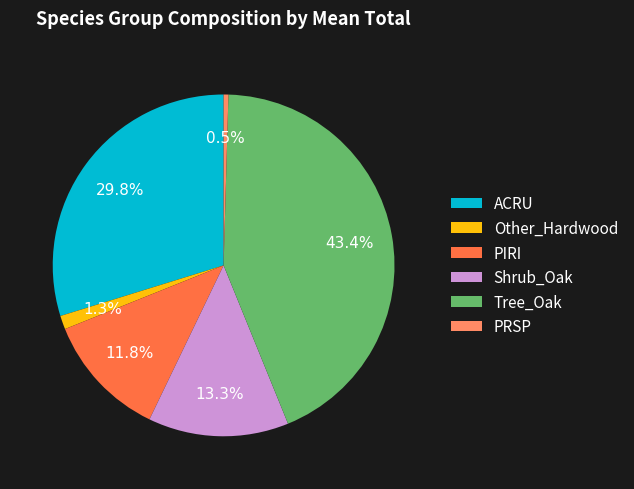

To the nearest percent, what is the difference between the ACRU and Other_Hardwood slice percentages?

28%